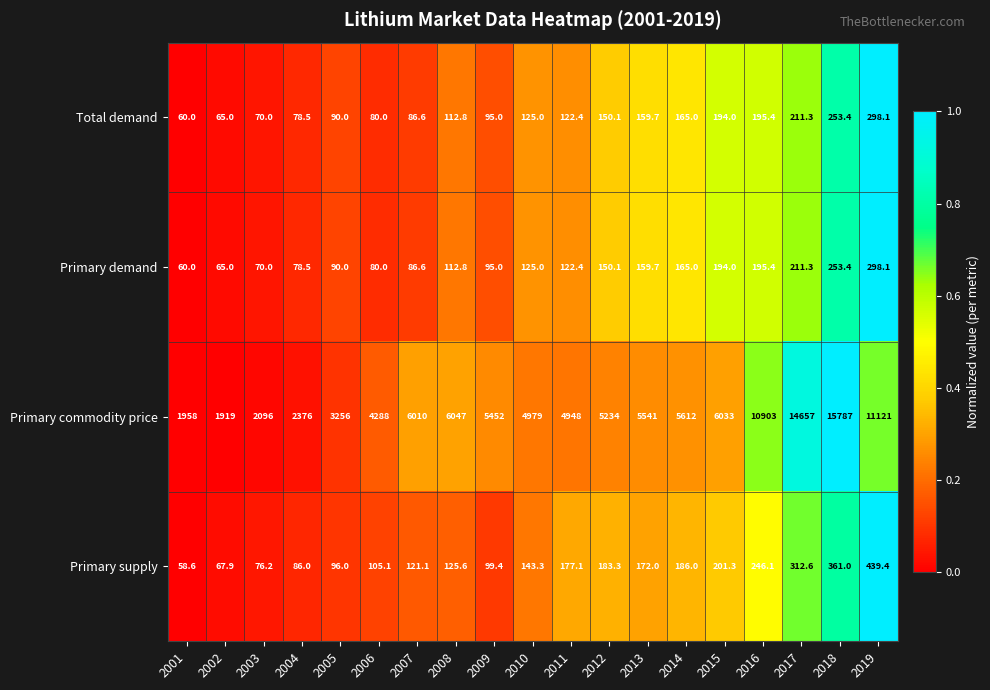

The Primary demand series shows 223.6 at 2012. True or false?

False